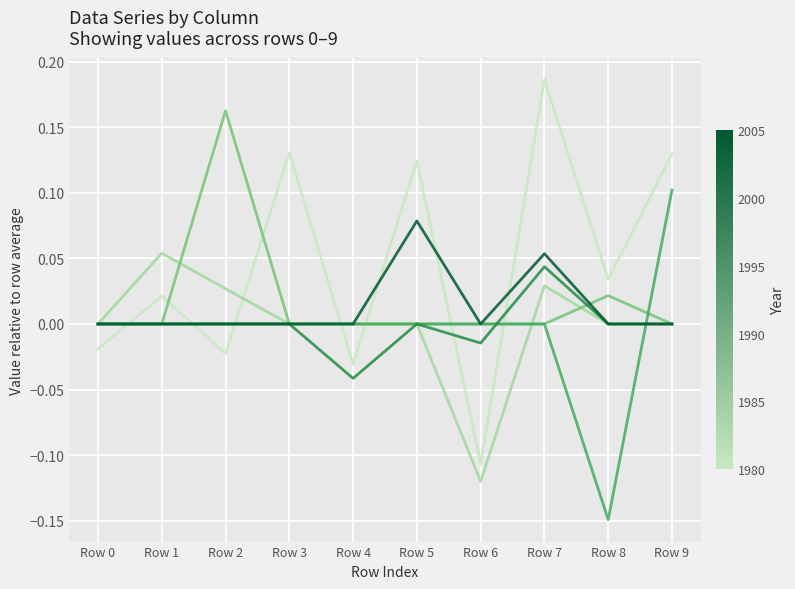

At which category is the sum across all series the highest?

Row 7